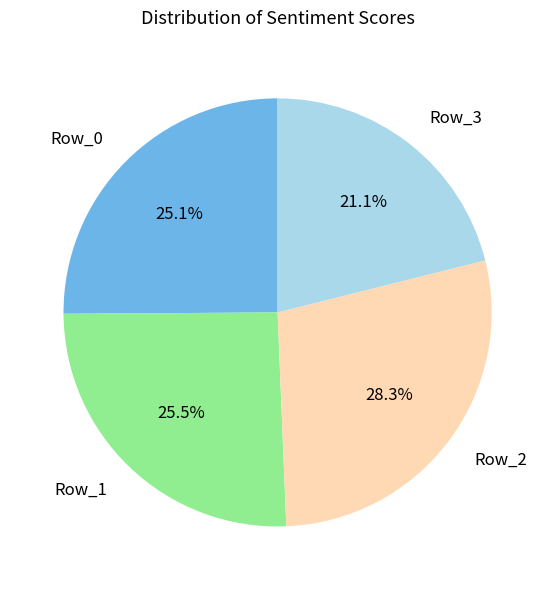

To the nearest percent, what portion does Row_2 represent?

28%